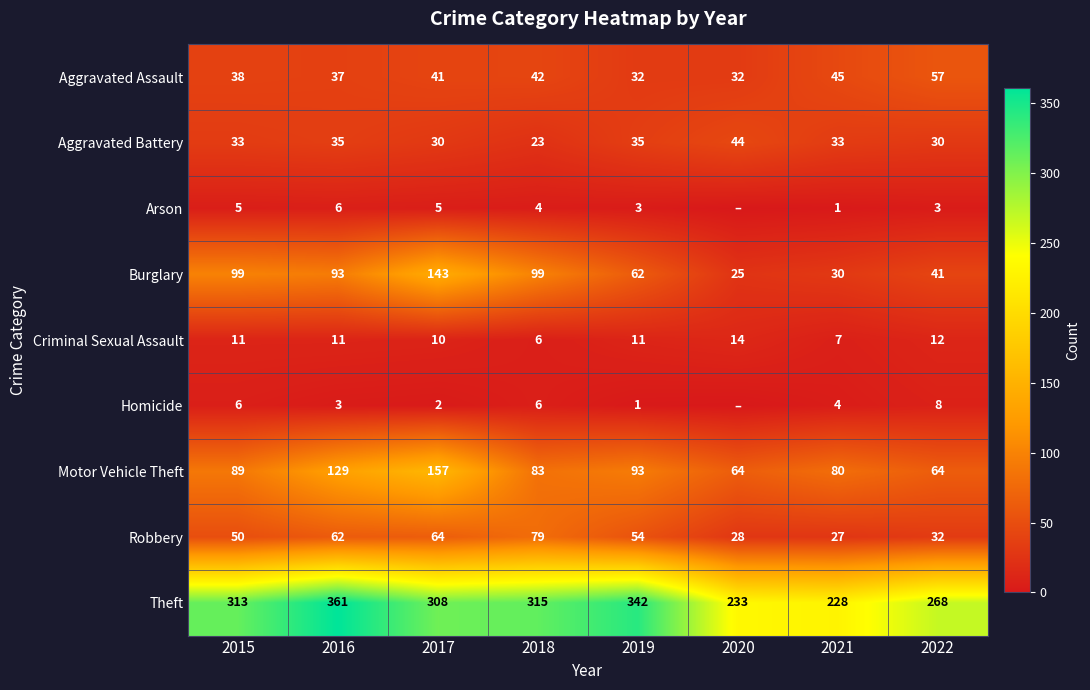

At how many categories does at least one series exceed 144?

8